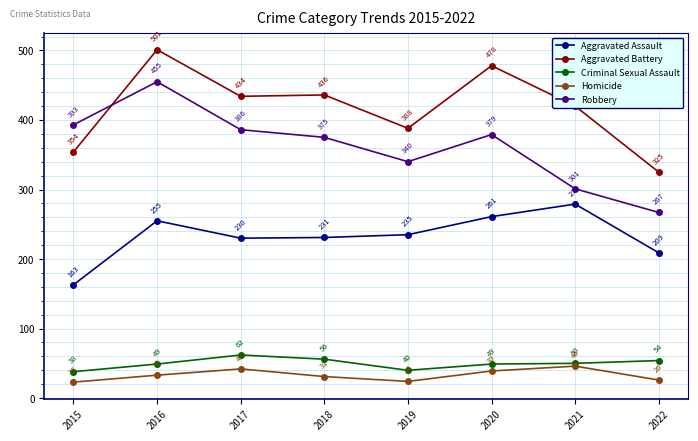

At how many categories does at least one series exceed 50?

8